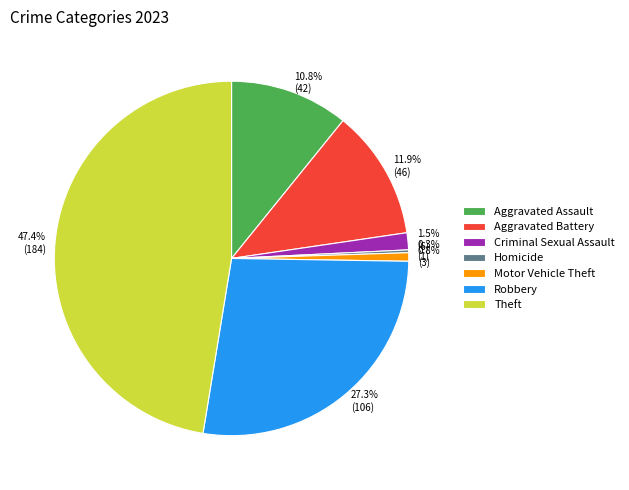

Is there a majority slice in this chart?

No